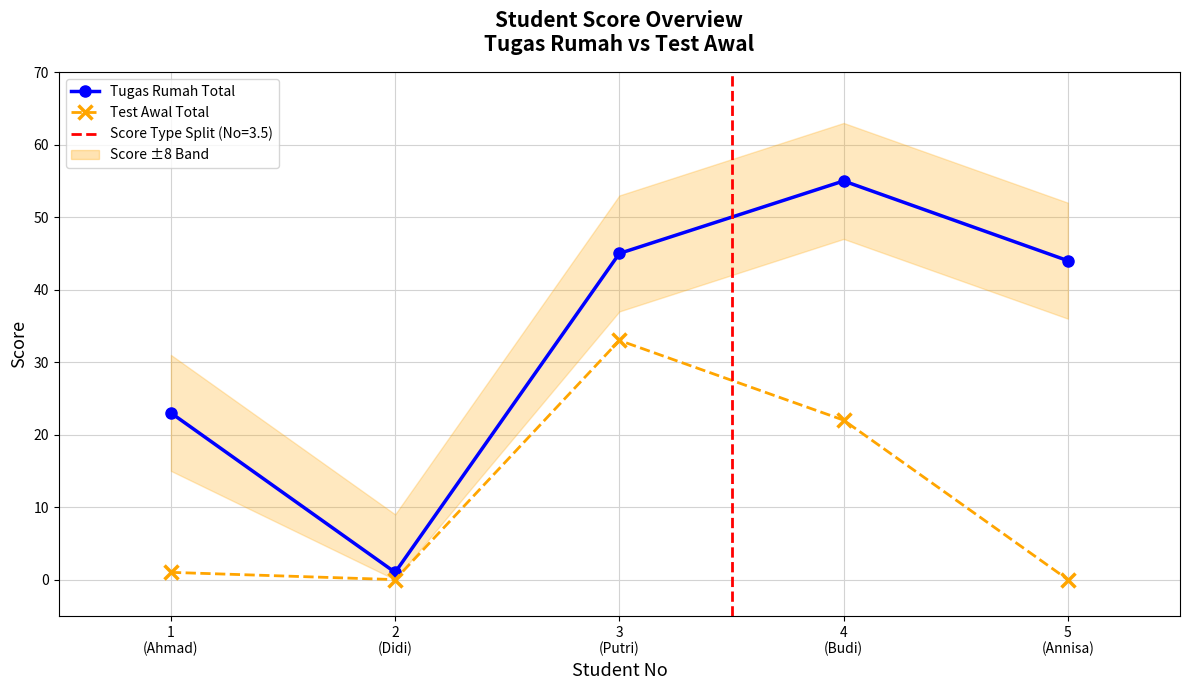

List the labels in order of Tugas Rumah Total value, largest first.

4
(Budi), 3
(Putri), 5
(Annisa), 1
(Ahmad), 2
(Didi)